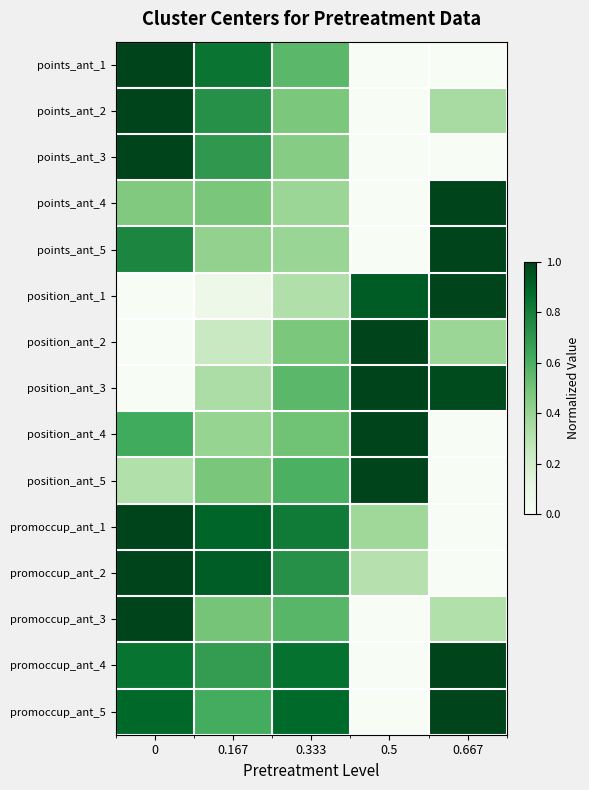

Reading left to right, what are all the values shown in this chart?

points_ant_1: 0=1.0	0.167=0.8	0.333=0.6	0.5=0.0	0.667=0.0
points_ant_2: 0=1.0	0.167=0.7	0.333=0.5	0.5=0.0	0.667=0.4
points_ant_3: 0=1.0	0.167=0.7	0.333=0.4	0.5=0.0	0.667=0.0
points_ant_4: 0=0.5	0.167=0.5	0.333=0.4	0.5=0.0	0.667=1.0
points_ant_5: 0=0.8	0.167=0.4	0.333=0.4	0.5=0.0	0.667=1.0
position_ant_1: 0=0.0	0.167=0.1	0.333=0.3	0.5=0.9	0.667=1.0
position_ant_2: 0=0.0	0.167=0.2	0.333=0.5	0.5=1.0	0.667=0.4
position_ant_3: 0=0.0	0.167=0.3	0.333=0.6	0.5=1.0	0.667=1.0
position_ant_4: 0=0.6	0.167=0.4	0.333=0.5	0.5=1.0	0.667=0.0
position_ant_5: 0=0.3	0.167=0.5	0.333=0.6	0.5=1.0	0.667=0.0
promoccup_ant_1: 0=1.0	0.167=0.9	0.333=0.8	0.5=0.4	0.667=0.0
promoccup_ant_2: 0=1.0	0.167=0.9	0.333=0.7	0.5=0.3	0.667=0.0
promoccup_ant_3: 0=1.0	0.167=0.5	0.333=0.6	0.5=0.0	0.667=0.3
promoccup_ant_4: 0=0.8	0.167=0.7	0.333=0.8	0.5=0.0	0.667=1.0
promoccup_ant_5: 0=0.9	0.167=0.6	0.333=0.9	0.5=0.0	0.667=1.0